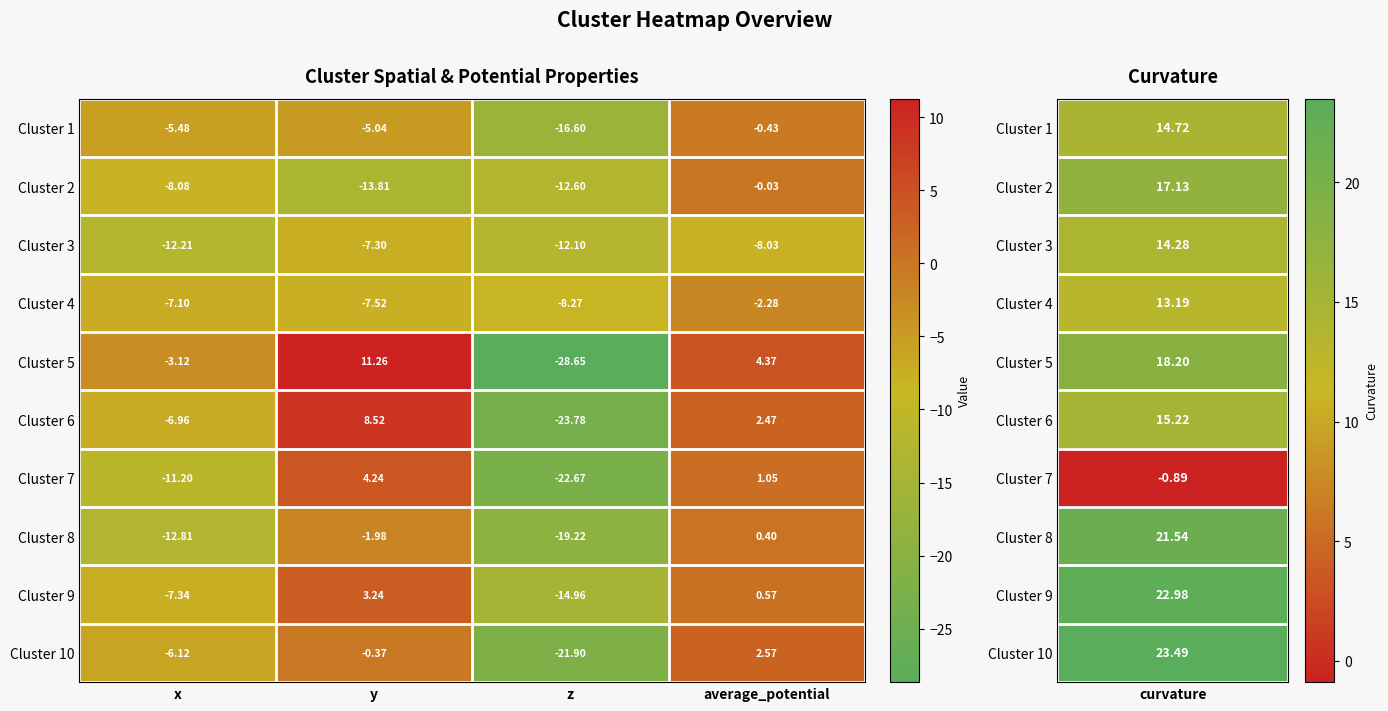

Which category has the lowest value in the Cluster 3 series?

x